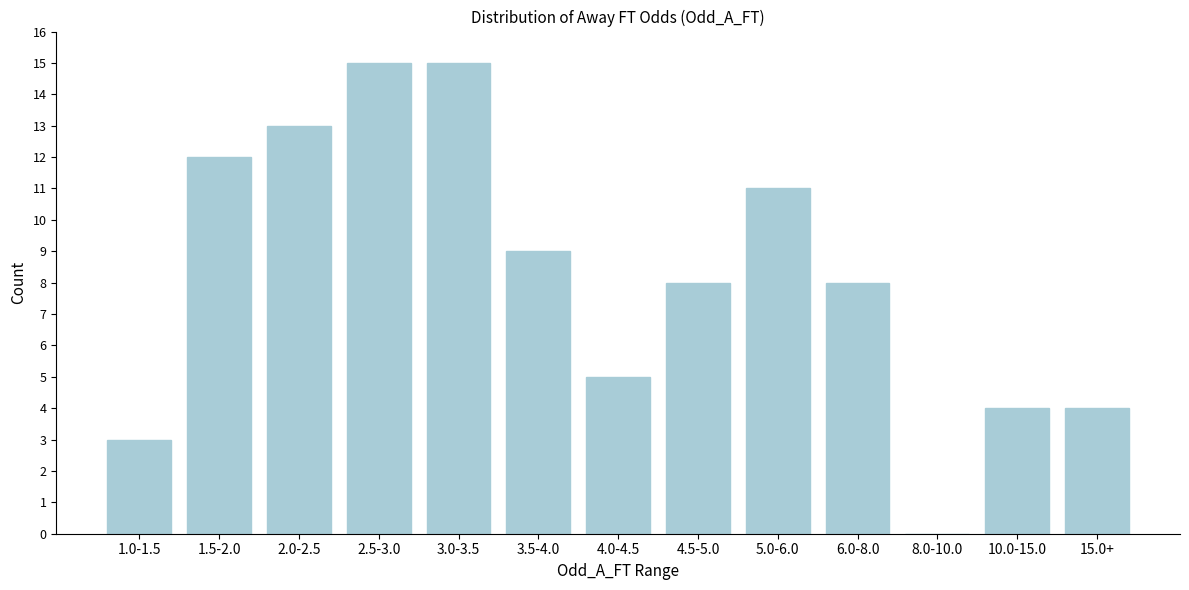

Reading left to right, extract all data points from this chart.

1.0-1.5=3	1.5-2.0=12	2.0-2.5=13	2.5-3.0=15	3.0-3.5=15	3.5-4.0=9	4.0-4.5=5	4.5-5.0=8	5.0-6.0=11	6.0-8.0=8	8.0-10.0=0	10.0-15.0=4	15.0+=4